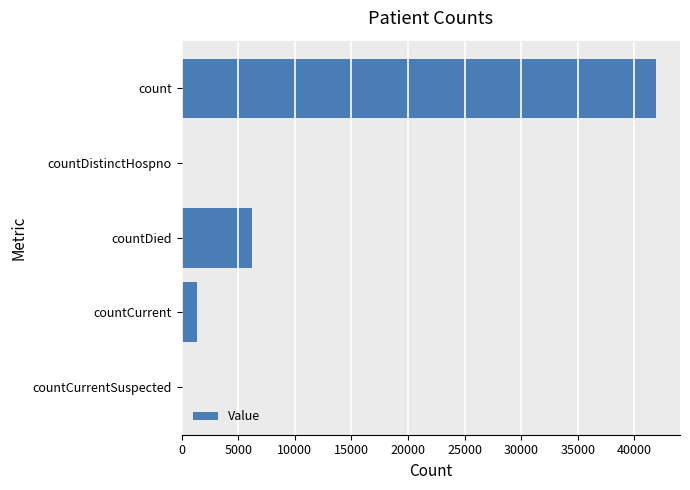

Reading top to bottom, list all the values displayed in this chart.

count=41928	countDistinctHospno=0	countDied=6174	countCurrent=1359	countCurrentSuspected=0